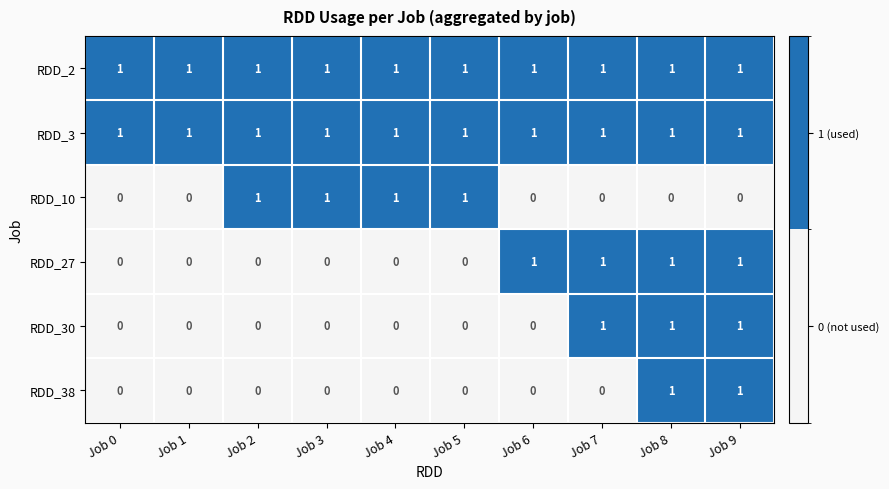

What is the total value across all series at Job 9?

5